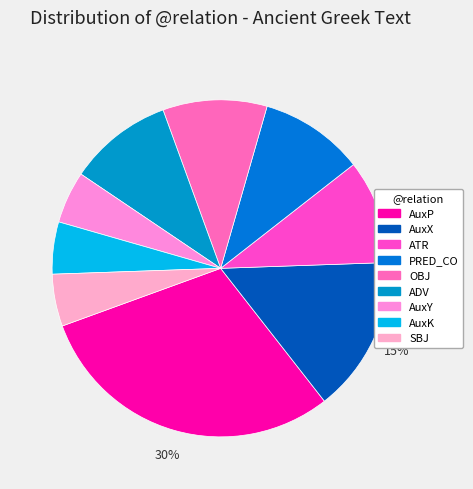

Is there a majority slice in this chart?

No